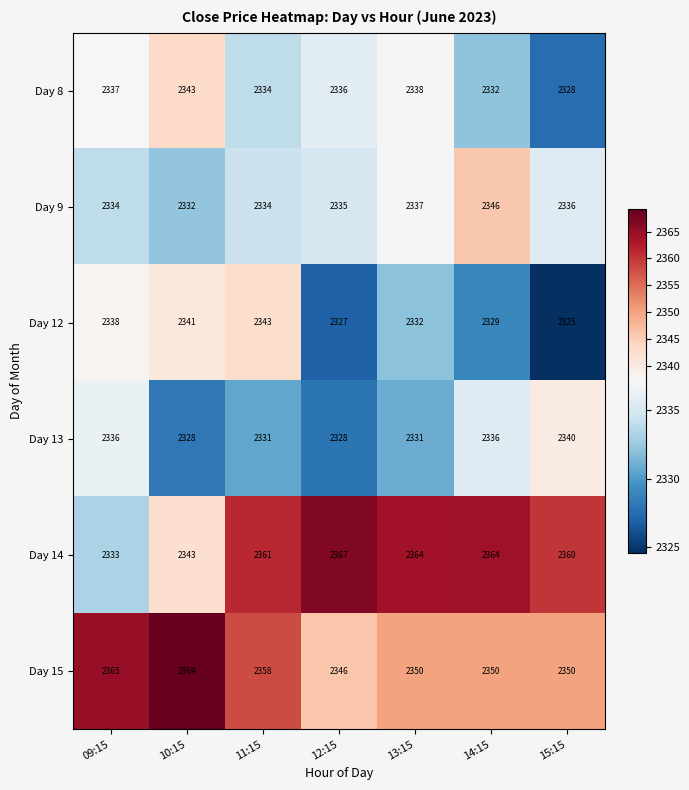

What is the difference between the highest and lowest values at 15:15?

35